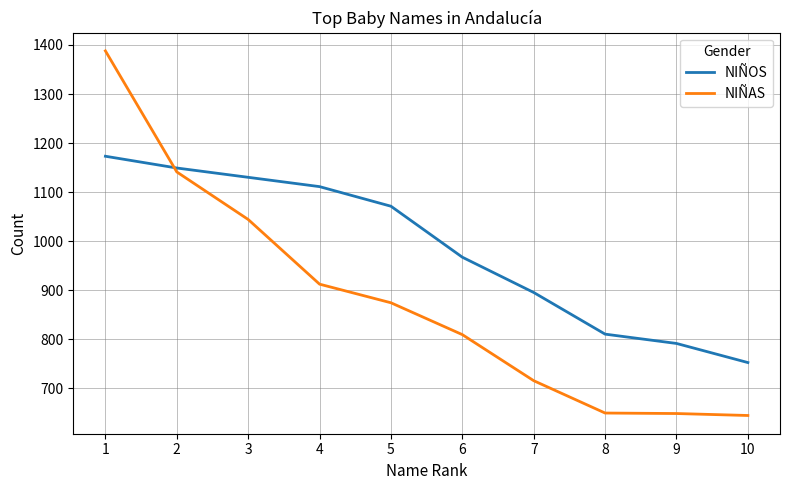

Is the value of NIÑAS at 3 greater than the value of NIÑOS at 8?

Yes